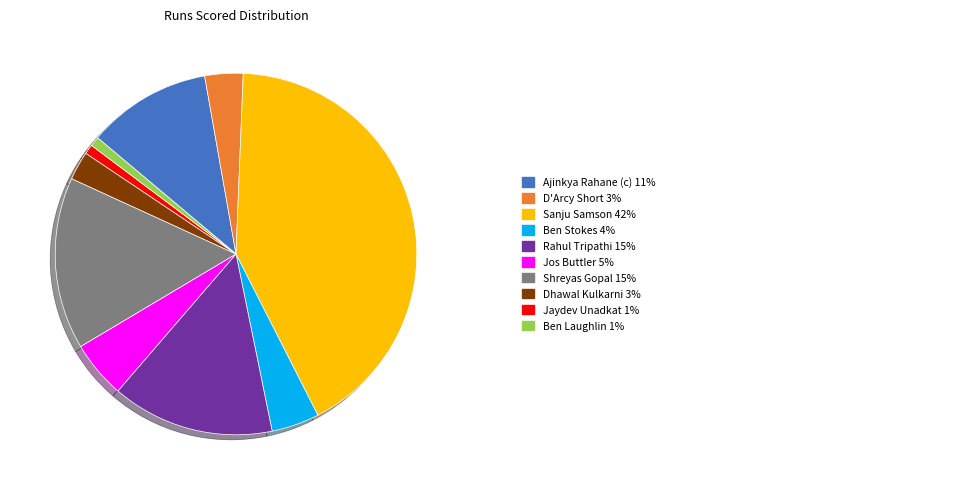

Is there a majority slice in this chart?

No